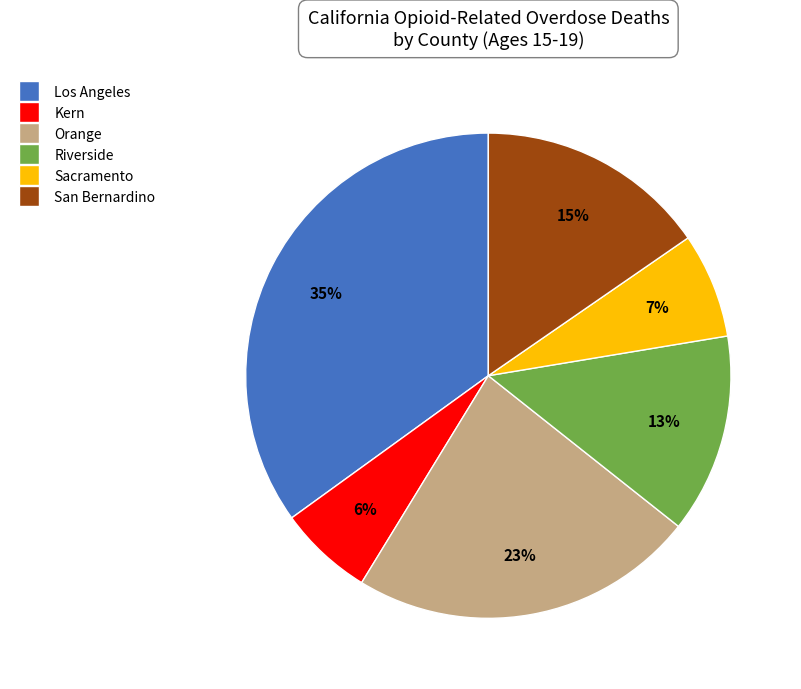

Is it true that Los Angeles is 46% of the pie?

False